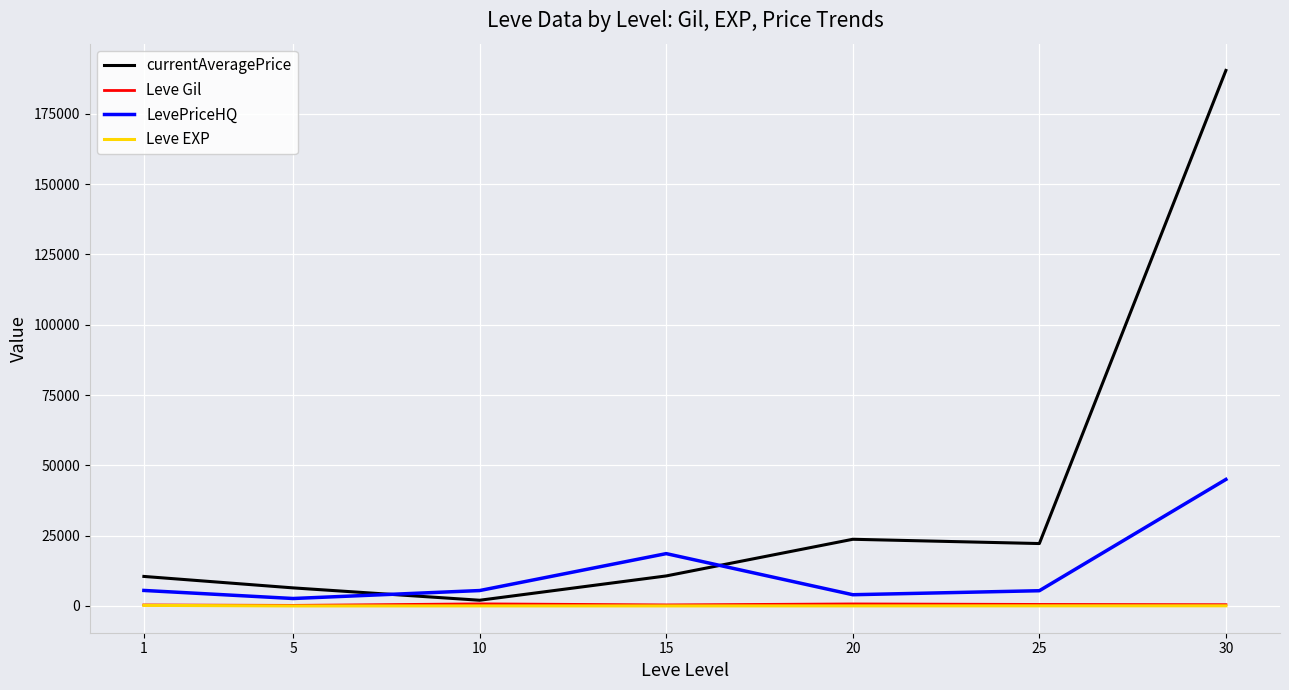

The value of currentAveragePrice at 30 is 190455.7. True or false?

True